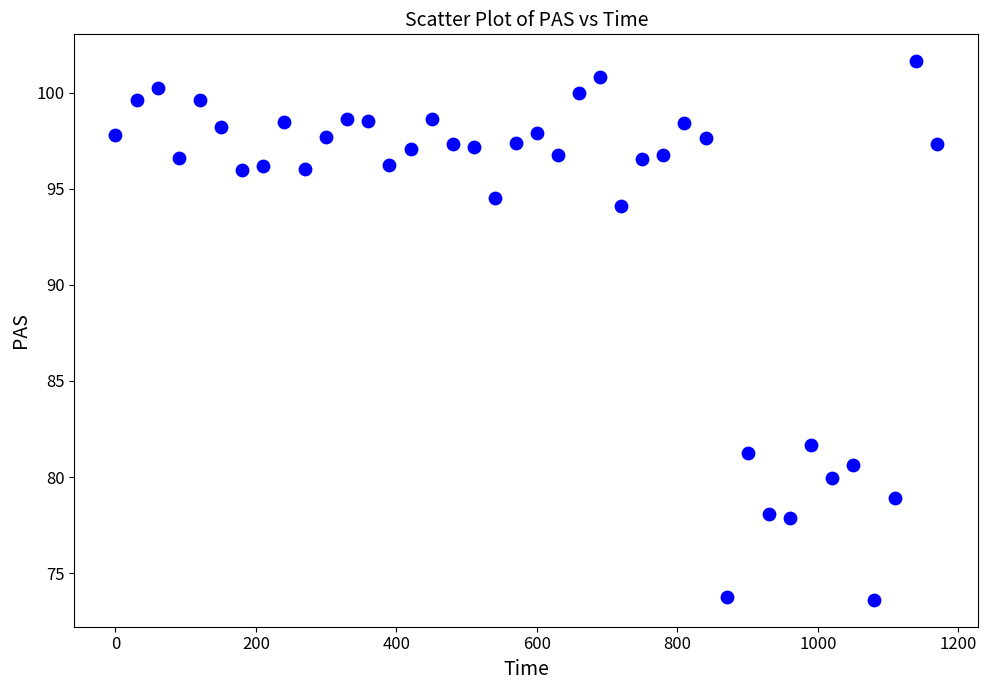

What Y value in the scatter plot is closest to 87?

81.7